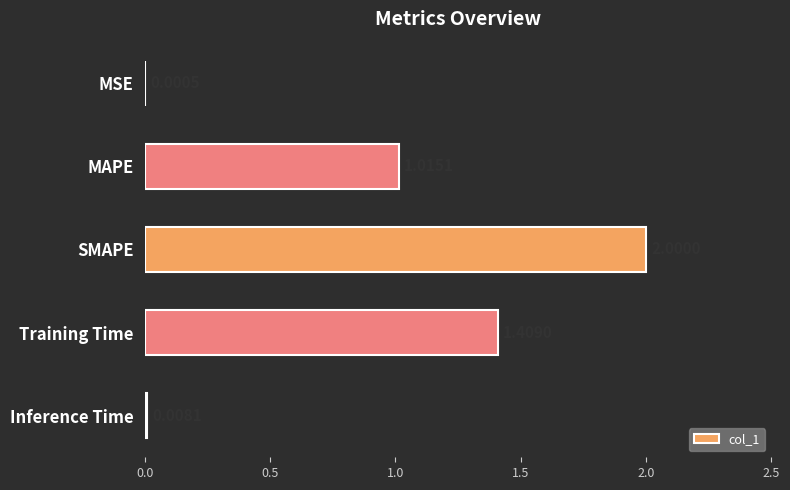

Which category has the highest value across all series?

SMAPE